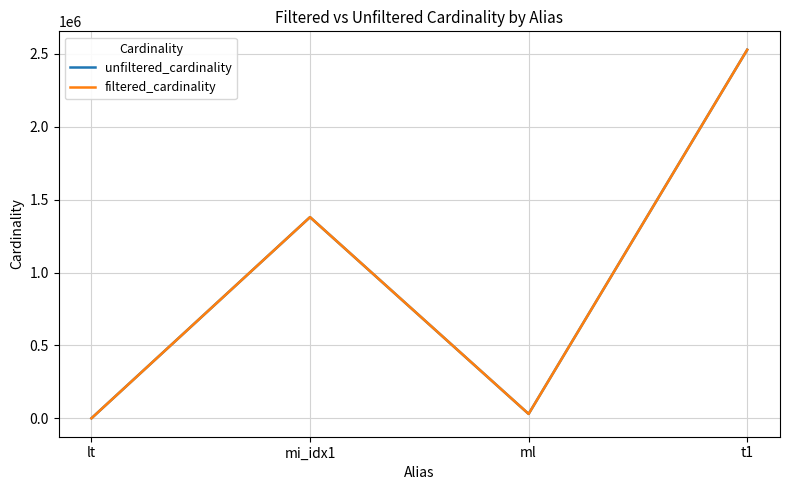

What is the difference between the filtered_cardinality values at mi_idx1 and t1?

1148277